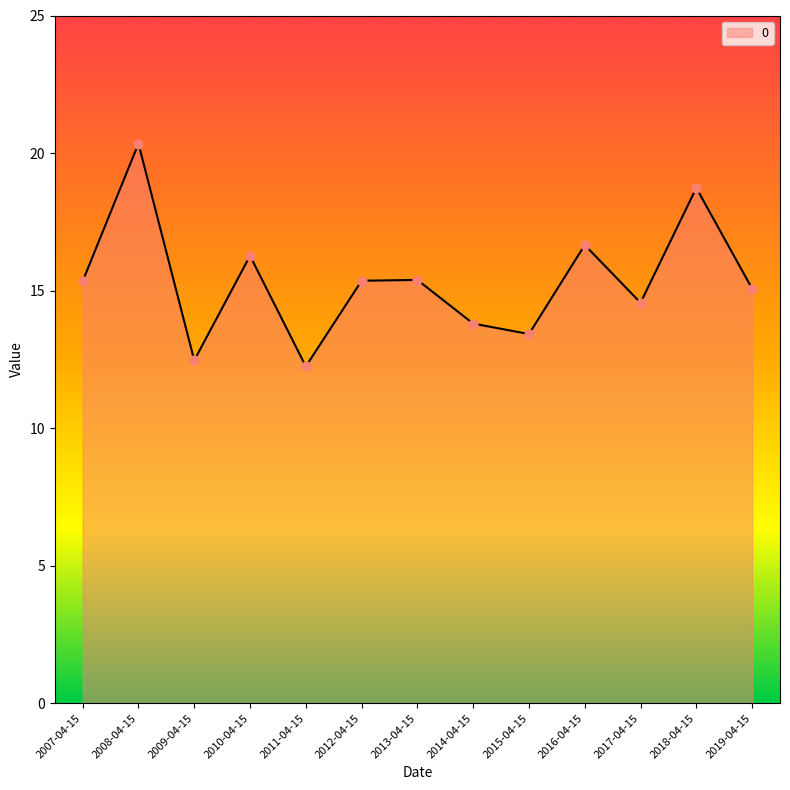

What is the ratio of the value at 2010-04-15 to the value at 2018-04-15?

0.9